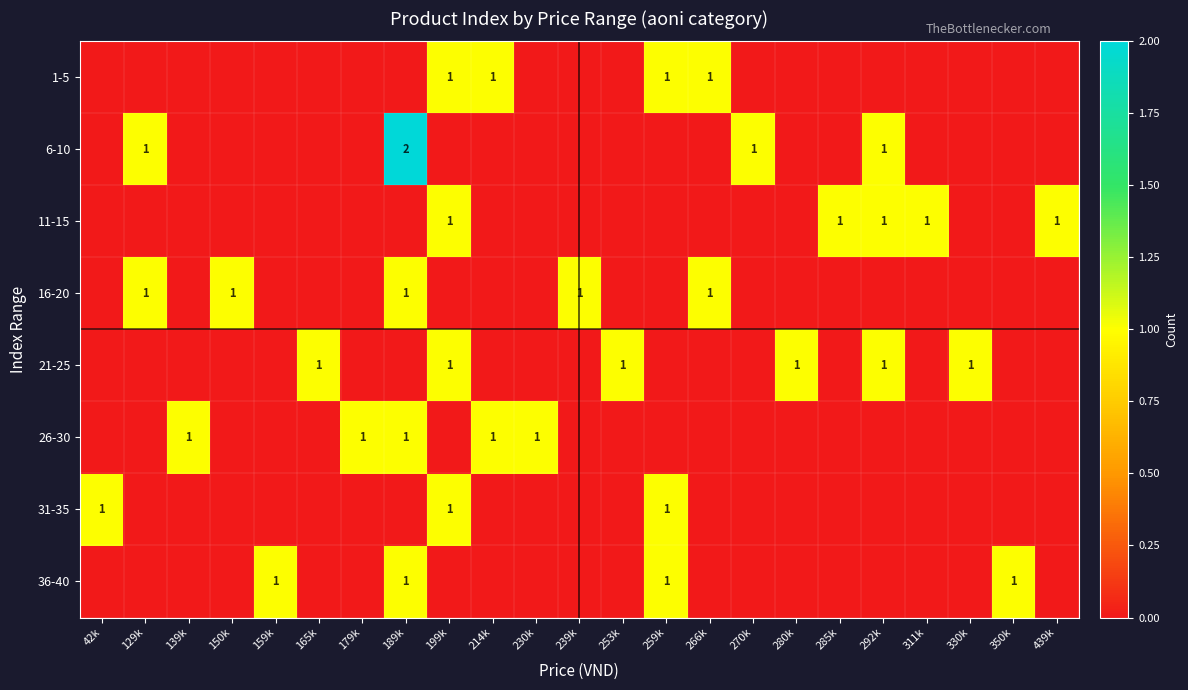

Is it true that 11-15 equals 0 at 439k?

False